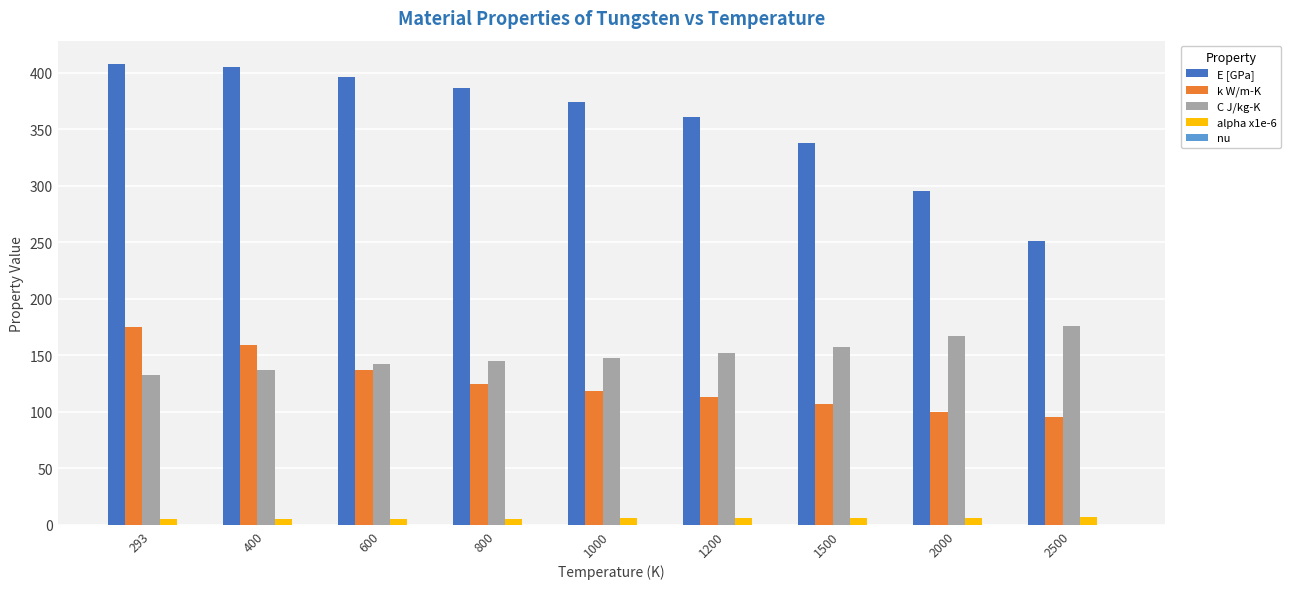

What is the highest value of the E [GPa] series?

408.0